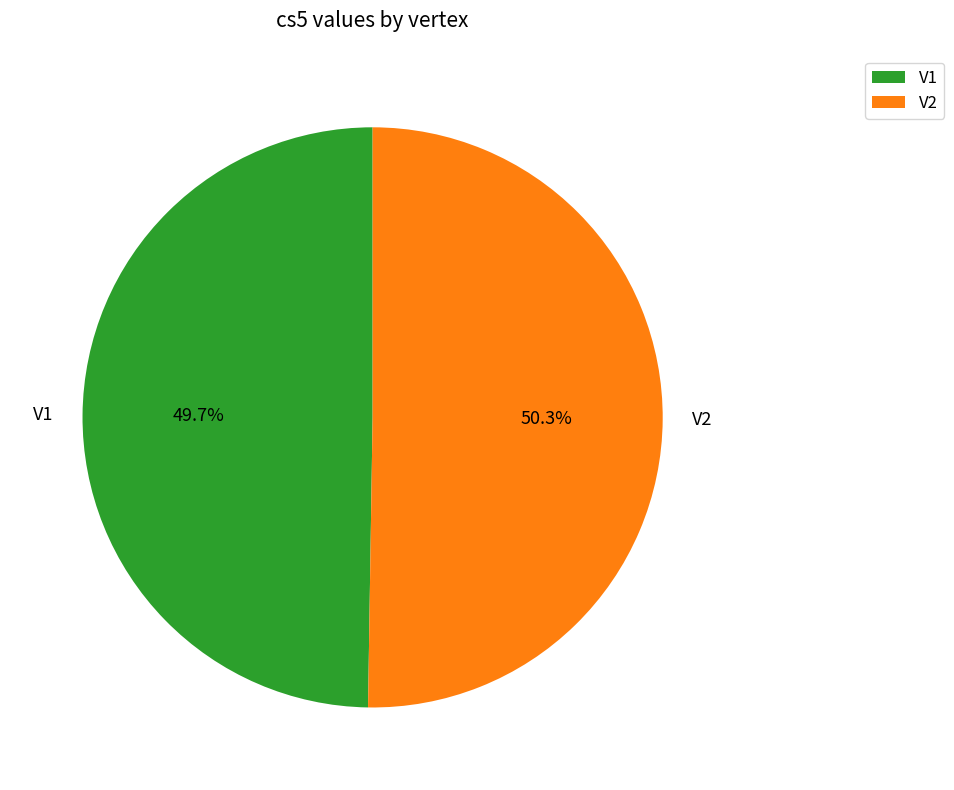

To the nearest percent, what is the combined percentage of V2 and V1?

100%